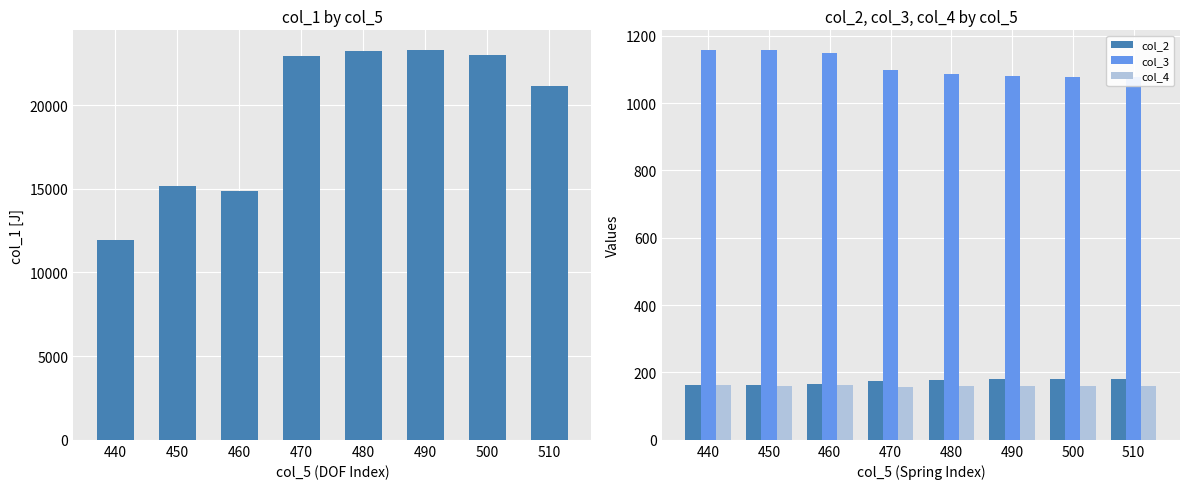

Count the col_4 values in the range 159 to 162.

6